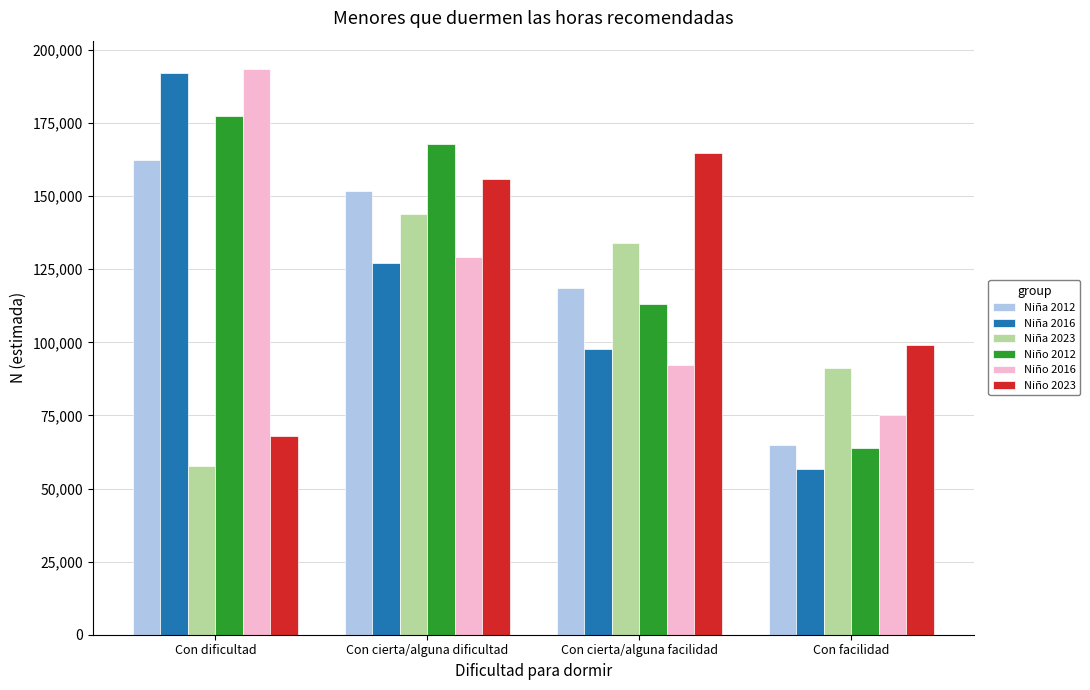

How many data points does each series have?

4